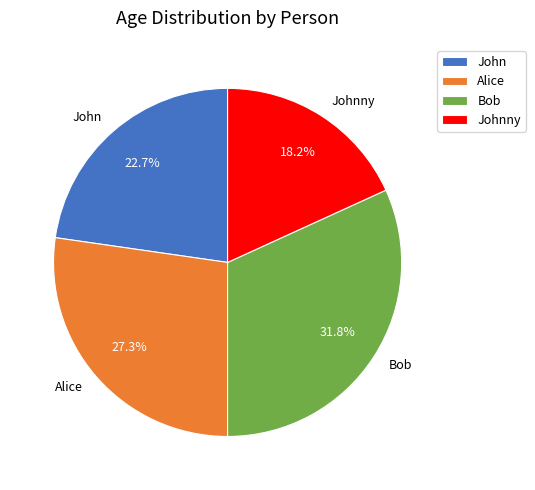

To the nearest percent, what is the average slice percentage?

25%